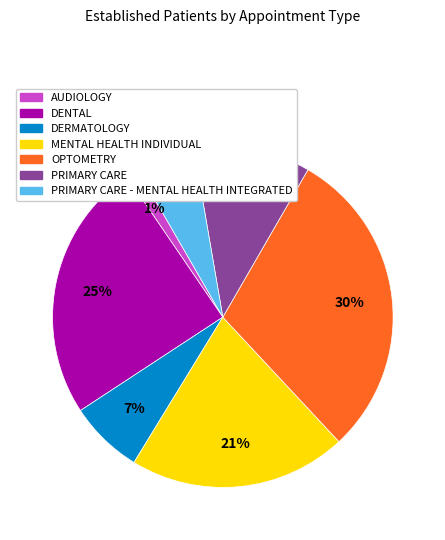

Is there a majority slice in this chart?

No